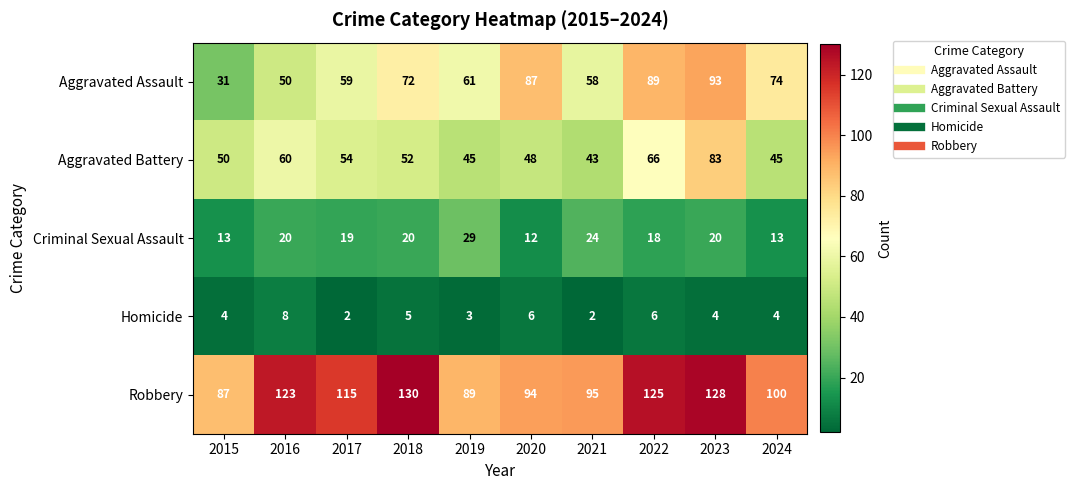

Where does the Robbery series first go above 115?

2016